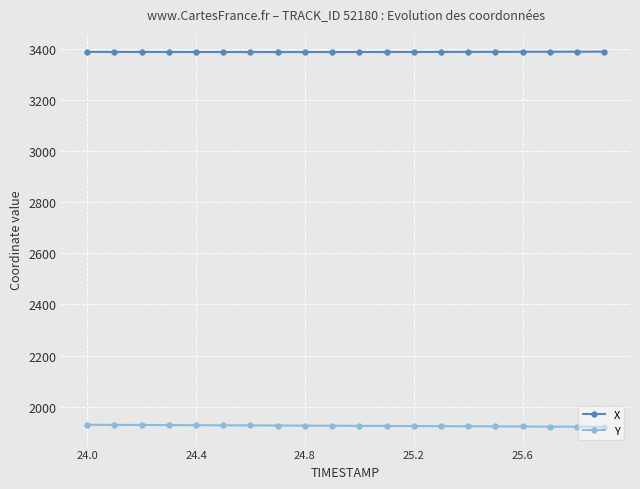

What is the value of the Y point at the 2nd from the left?

1928.9